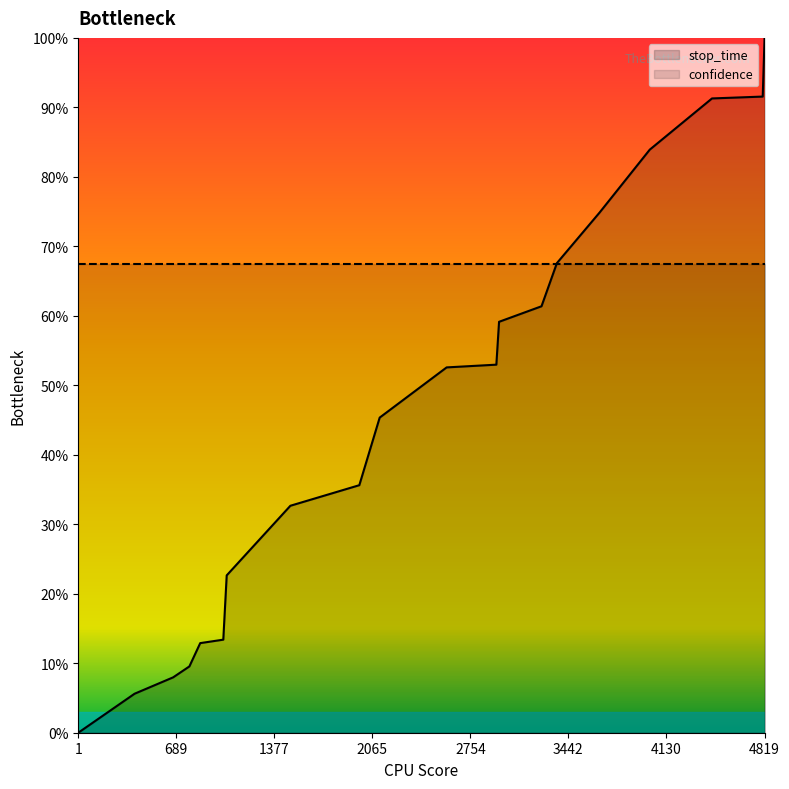

What value does the data have at 781?

0.1